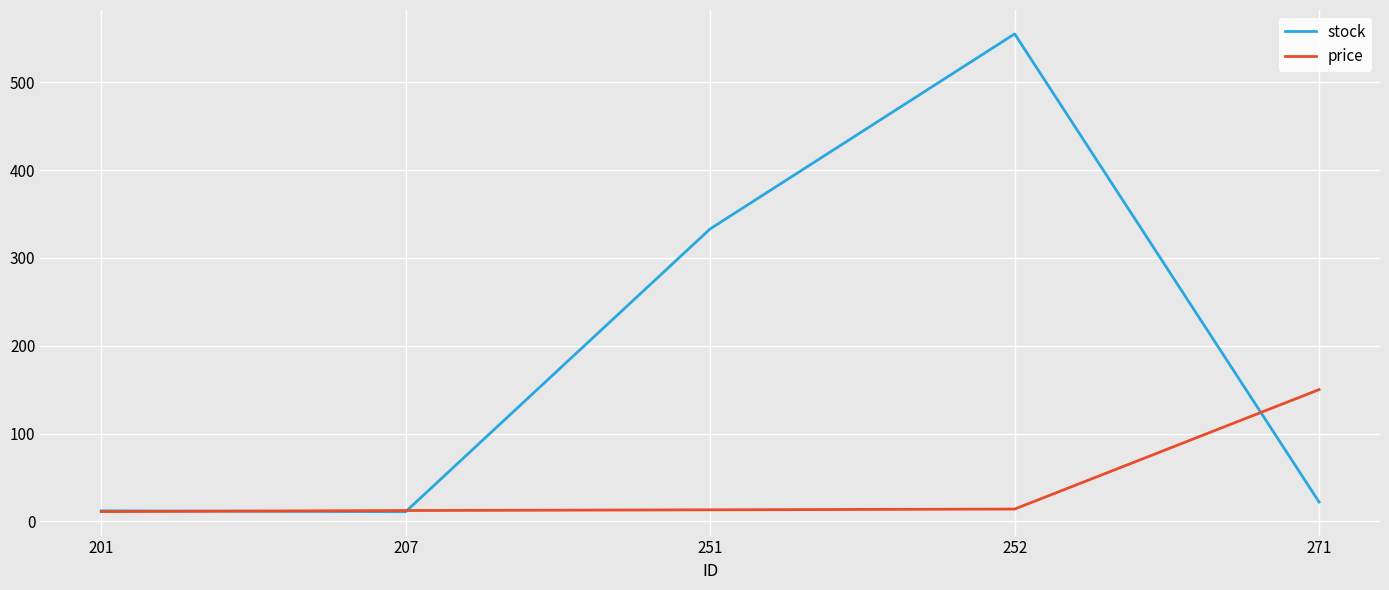

What is the maximum value for price?

150.0